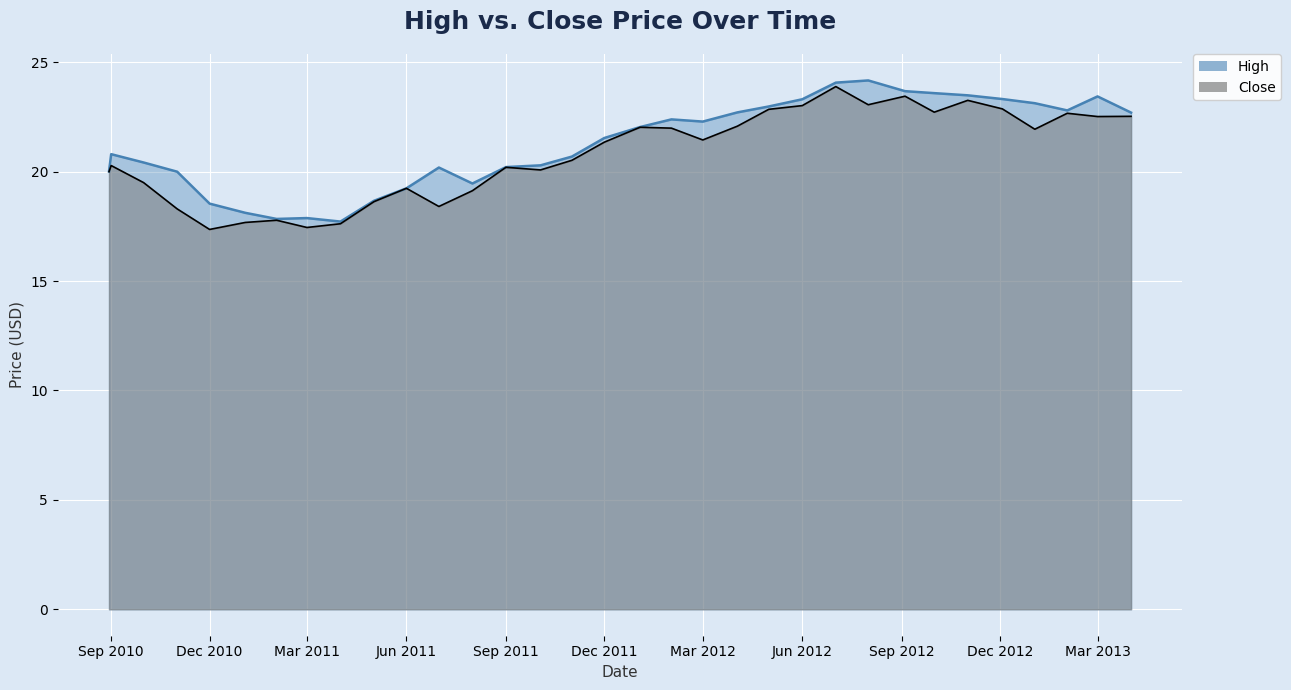

Which label corresponds to the smallest value in the chart?

Dec 2010